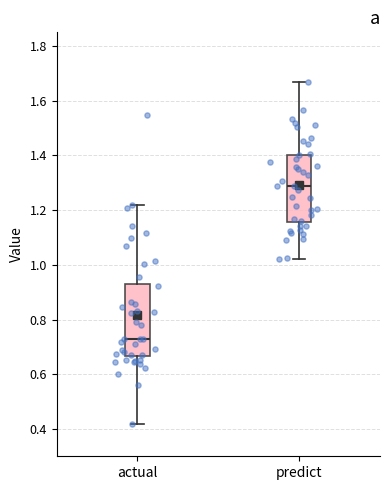

Reading left to right, read every box against the y-axis: the position of its median line, the range the box covers, and the ends of its whiskers. The values are not printed on the chart, so give them approximately, as read against the axis.

actual: median 0.72, box 0.66 to 0.94, whiskers 0.42 to 1.22
predict: median 1.28, box 1.16 to 1.40, whiskers 1.02 to 1.66